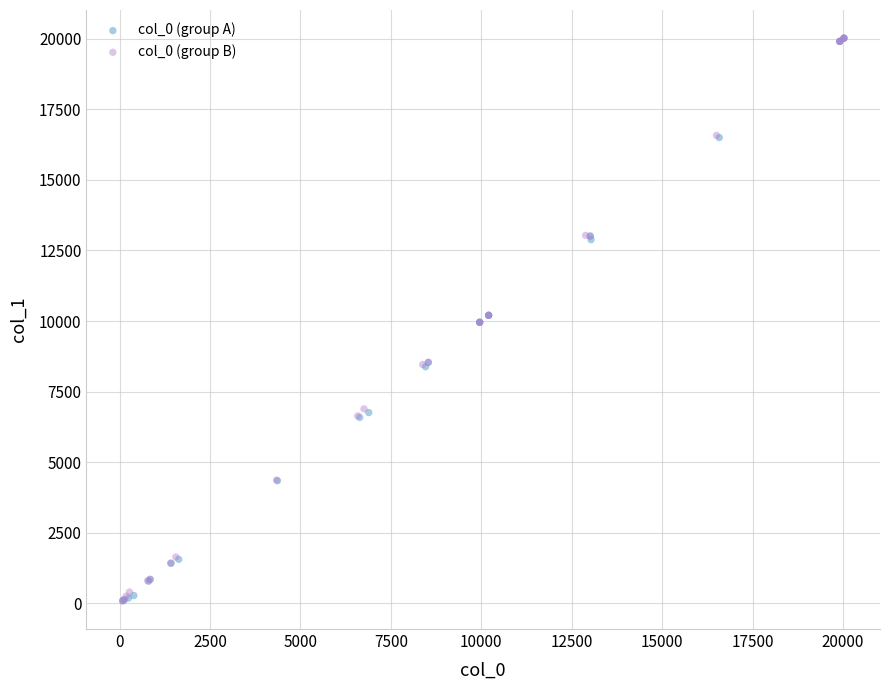

Which series has the widest spread of Y values?

col_0 (group A)